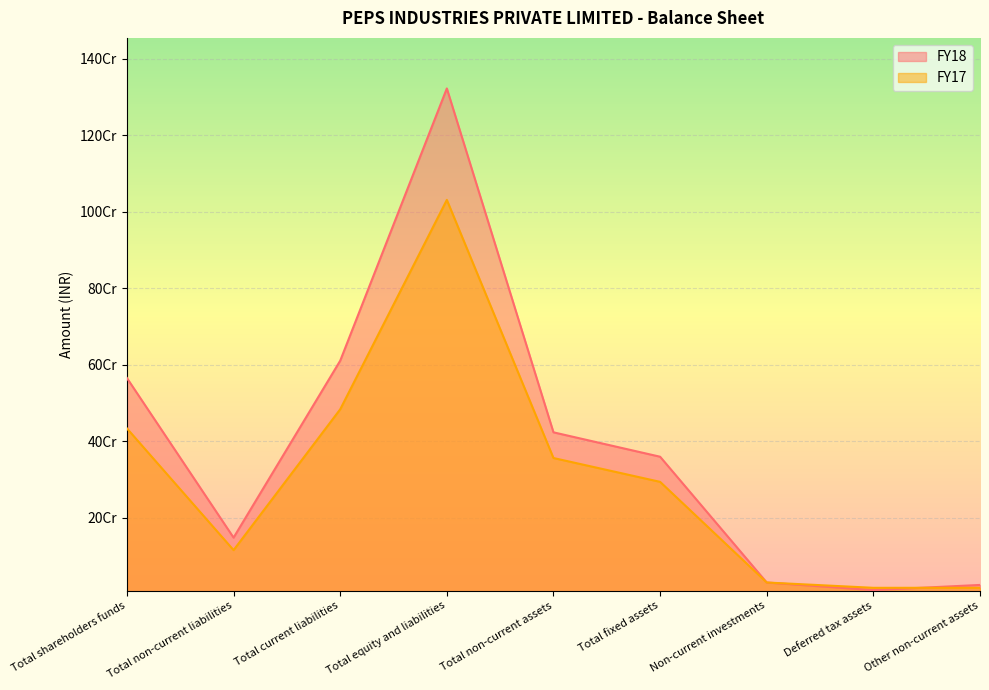

The value of FY18 at Total non-current liabilities is 198472248. True or false?

False